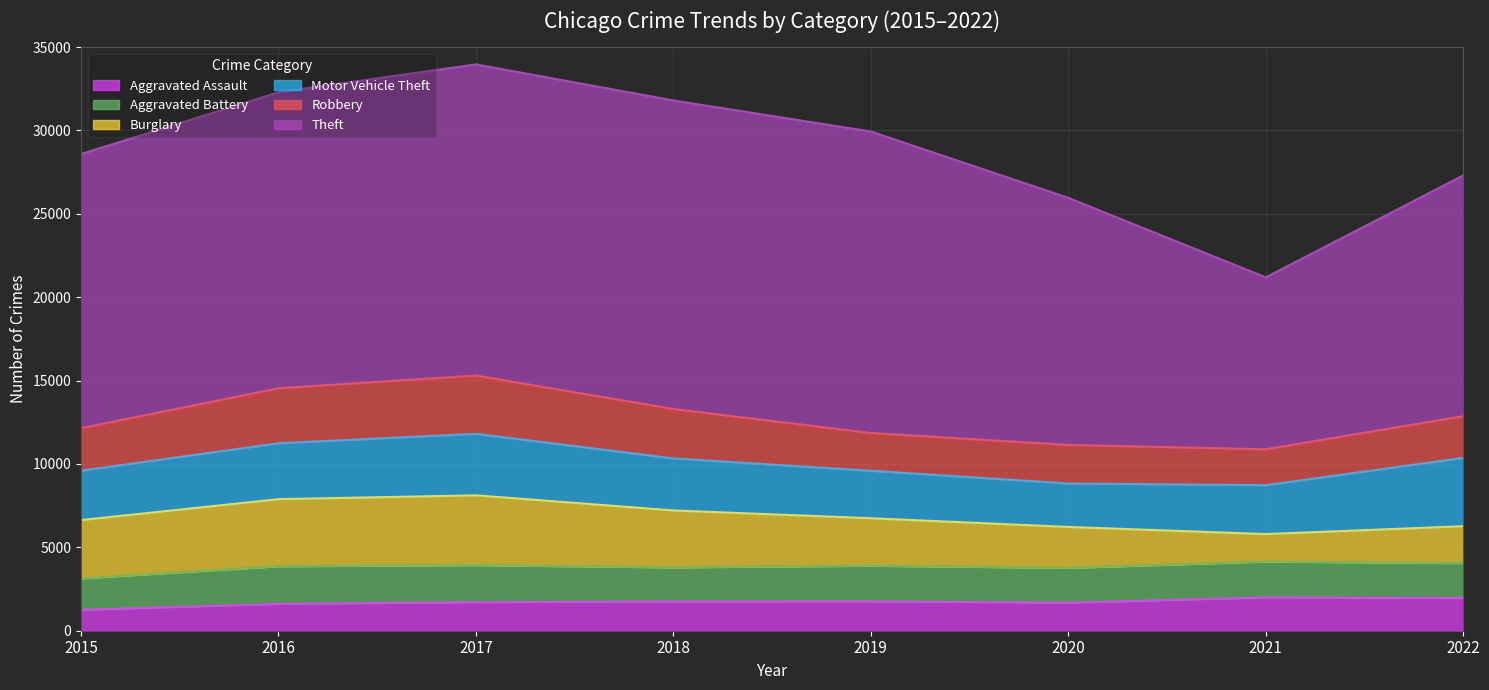

Is it true that Burglary equals 1131 at 2020?

False